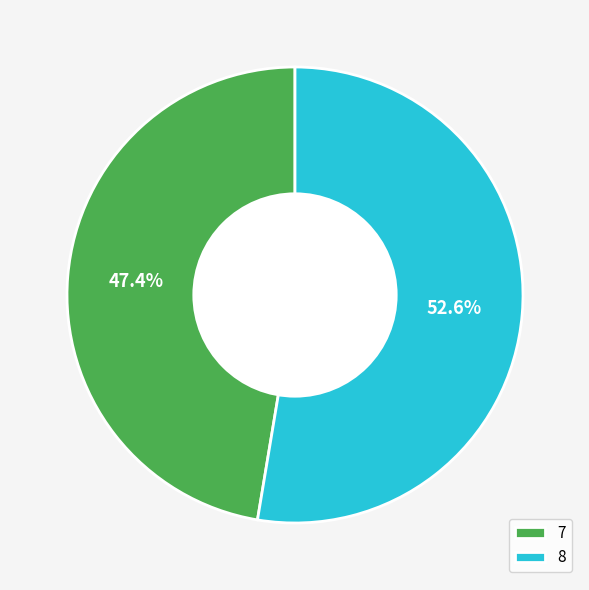

Which slice is the largest?

8